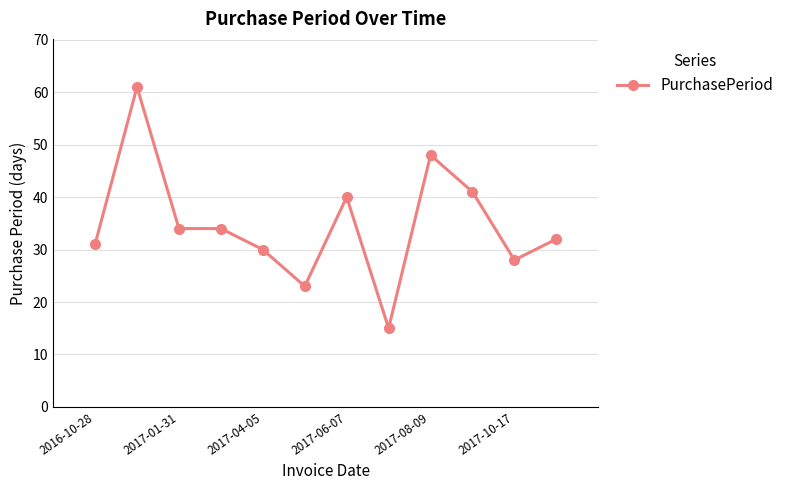

What is the value of the 3rd point from the left?

34